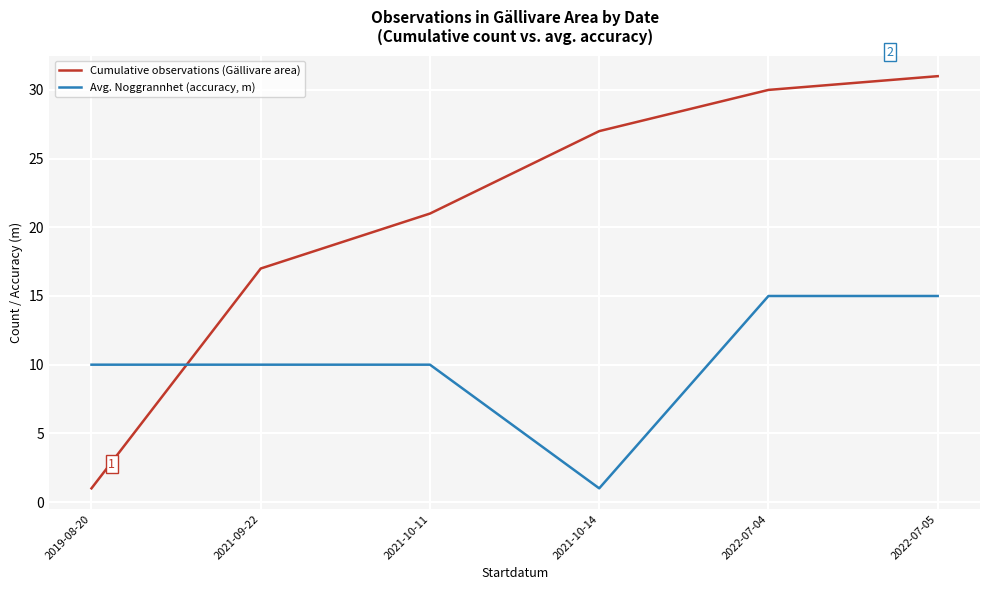

What is the average value of the Cumulative observations (Gällivare area) series?

21